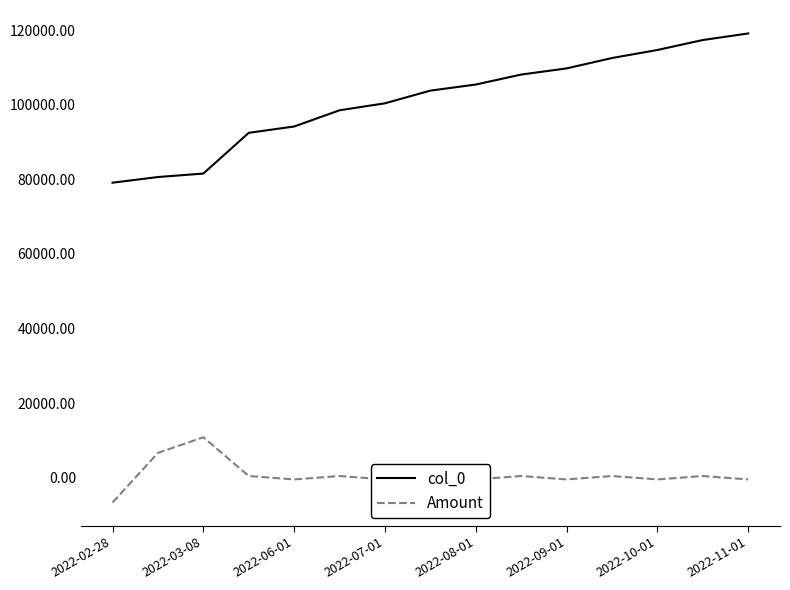

True or false: col_0 has more than 2 interior local peaks.

False